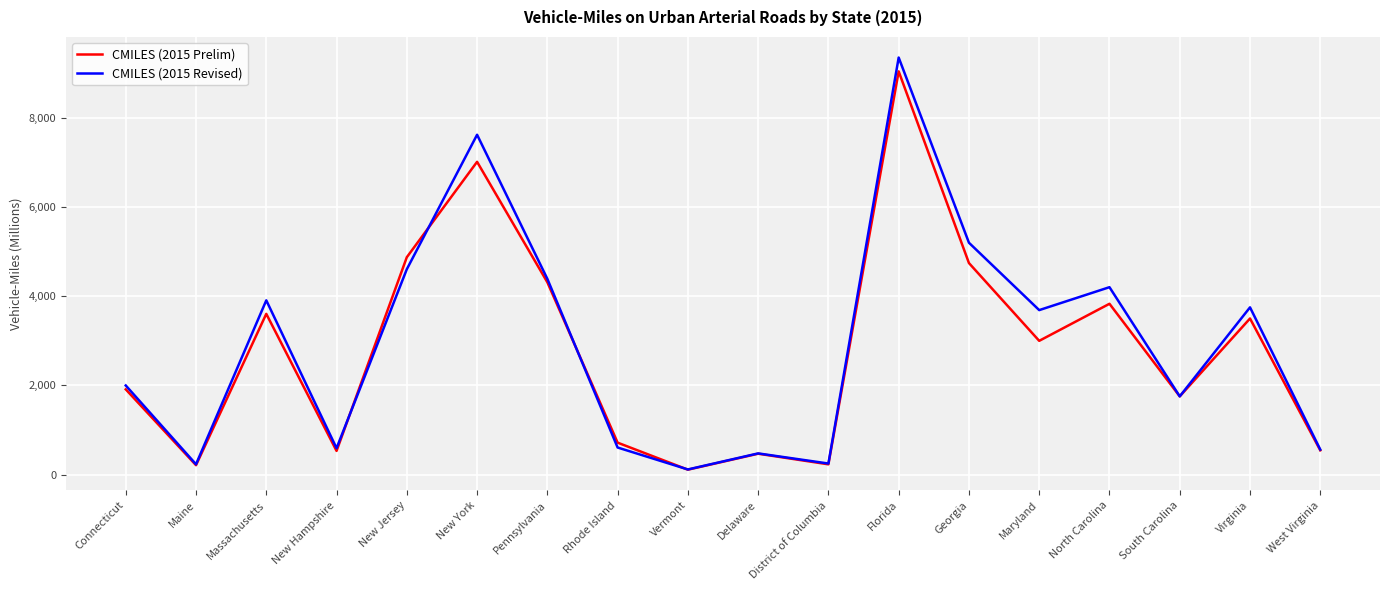

True or false: CMILES (2015 Prelim) and CMILES (2015 Revised) cross at least once.

True